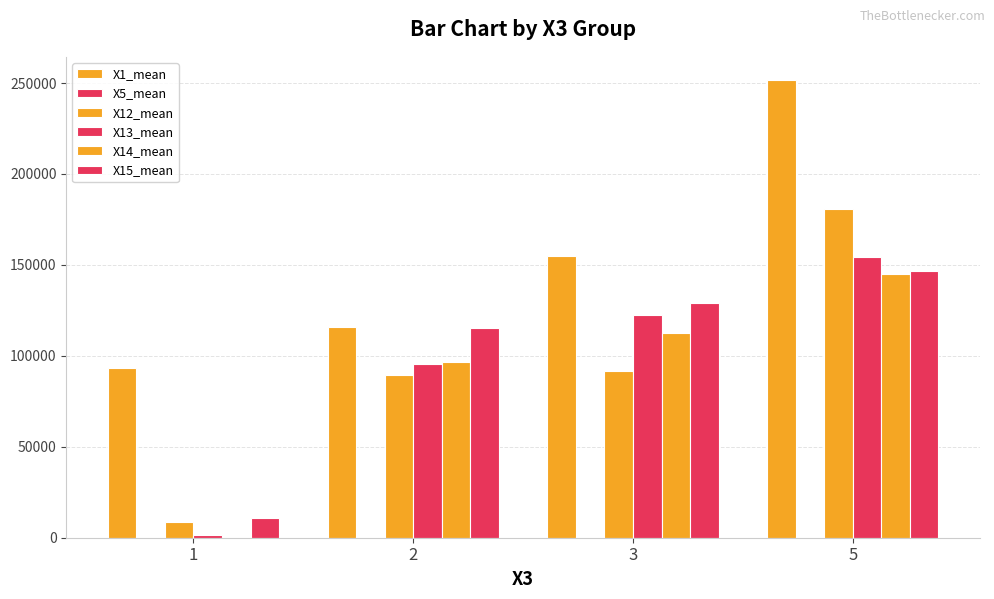

At which label does X14_mean reach its peak?

5